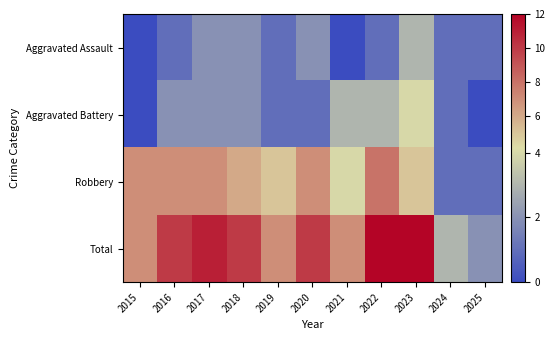

Count the number of data series in this chart.

4